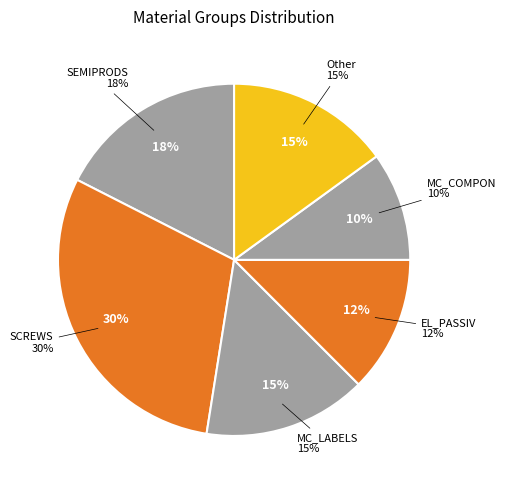

Is there any slice that represents more than half of the pie?

No